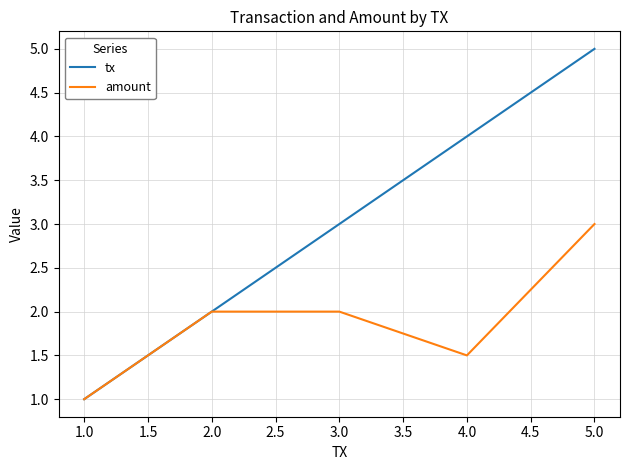

Rank the series by their maximum value, from highest to lowest.

tx, amount